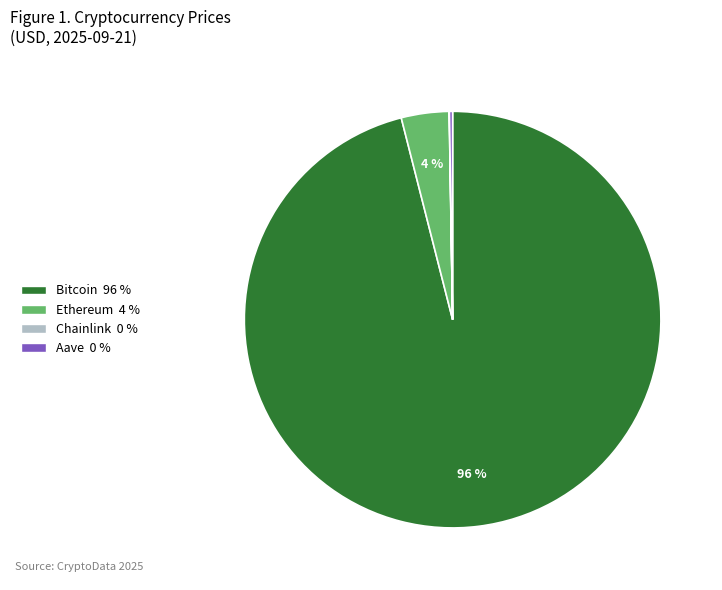

To the nearest percent, what is the difference between the largest and smallest slice percentages?

96%